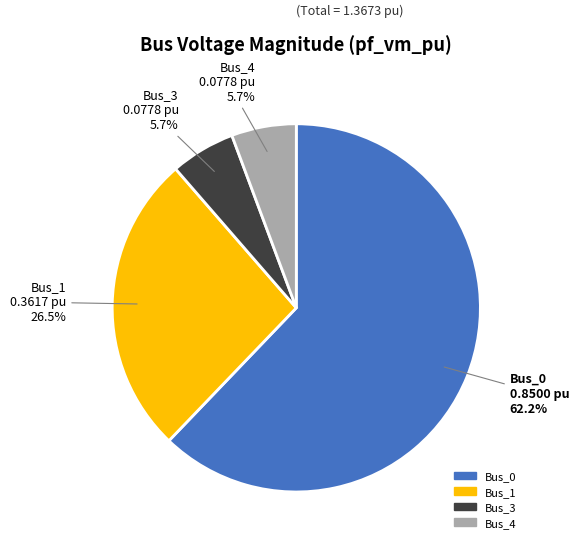

Does any single category account for the majority?

Yes